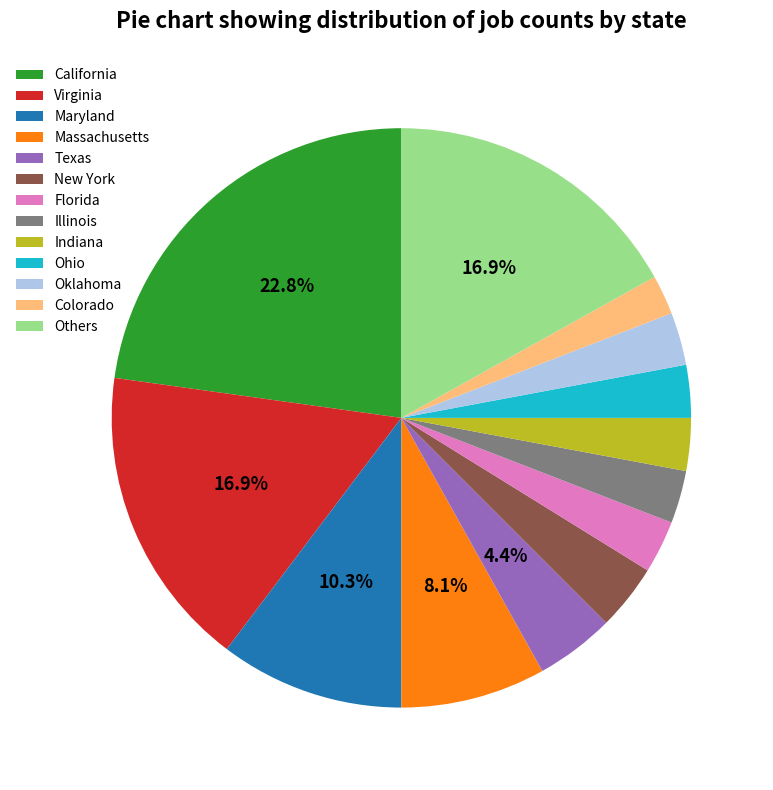

Which category has the biggest portion of the pie?

California